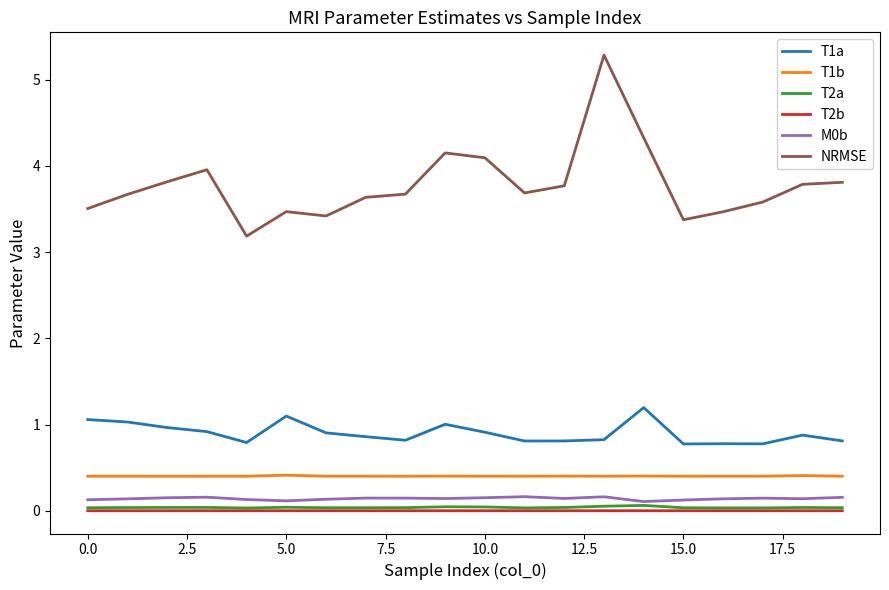

True or false: T2a has more than 1 interior local peaks.

True